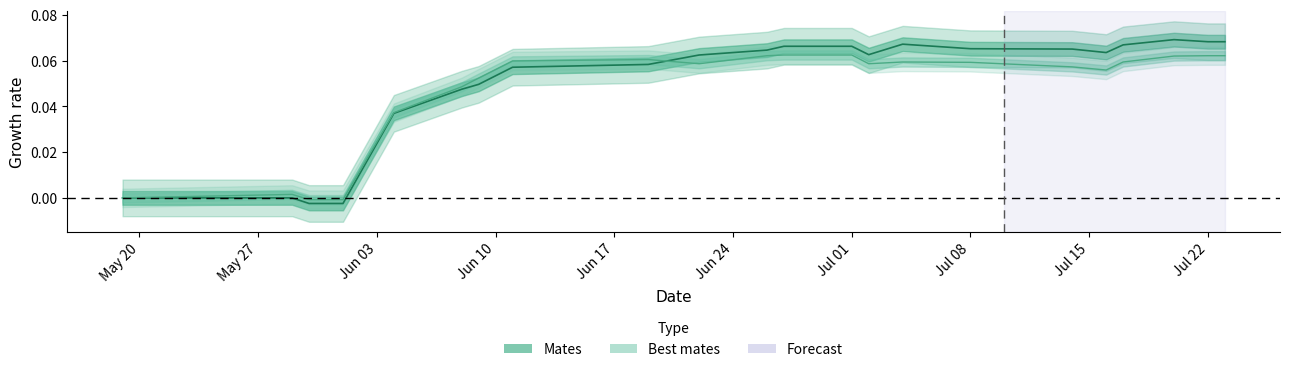

Reading right to left, transcribe all the data shown in this chart.

Mates (center): 0.1	0.1	0.1	0.1	0.1	0.1	0.1	0.1	0.1	0.1	0.1	0.1	0.1	0.1	0.1	0.0	0.0	0.0	-0.0	-0.0	0.0	0.0
Best mates (center): 0.1	0.1	0.1	0.1	0.1	0.1	0.1	0.1	0.1	0.1	0.1	0.1	0.1	0.1	0.1	0.1	0.0	0.0	-0.0	-0.0	0.0	0.0